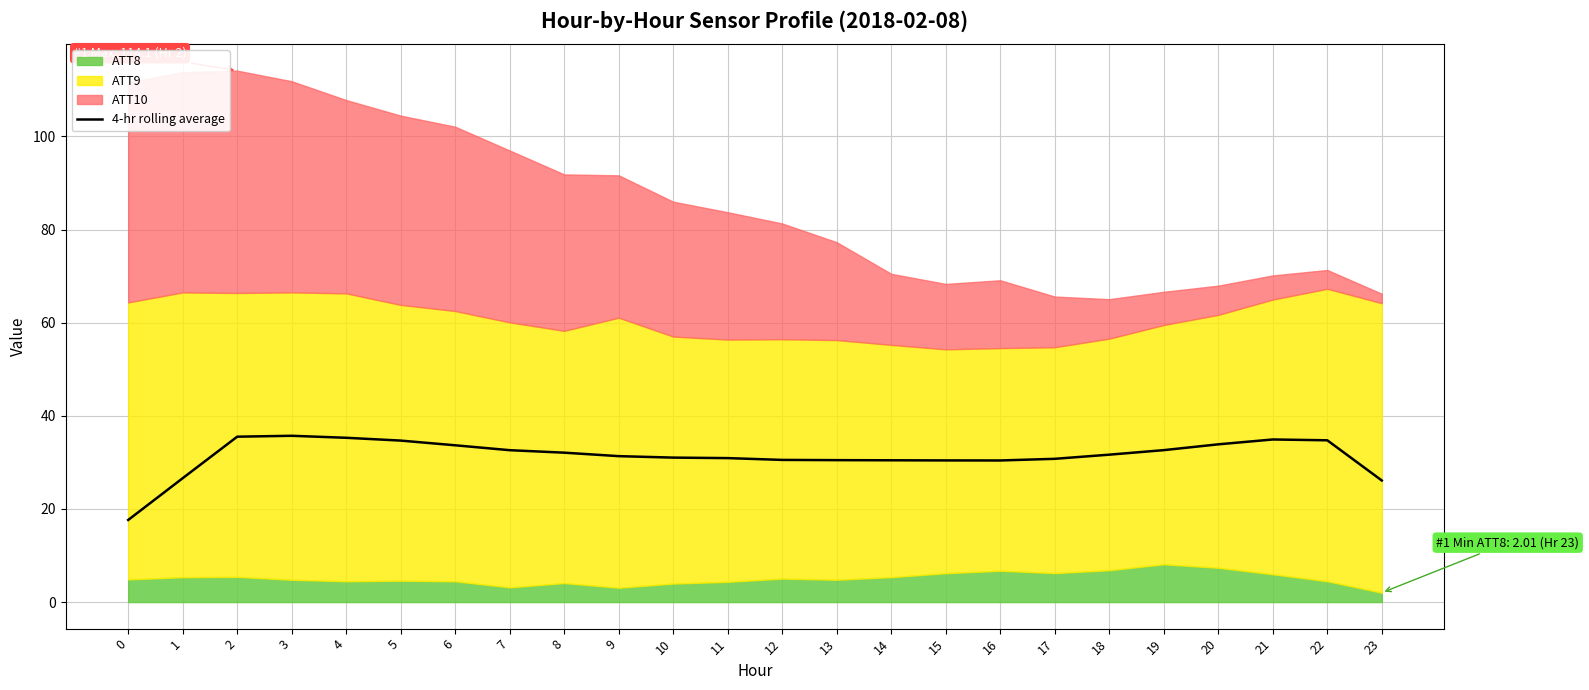

What is the greatest value displayed?

35.7